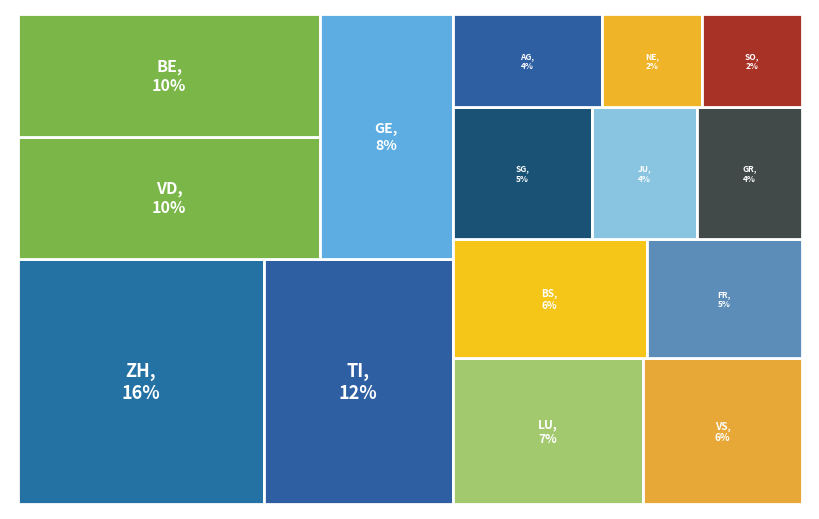

To the nearest percent, what is the difference between the LU and SG slice percentages?

2%